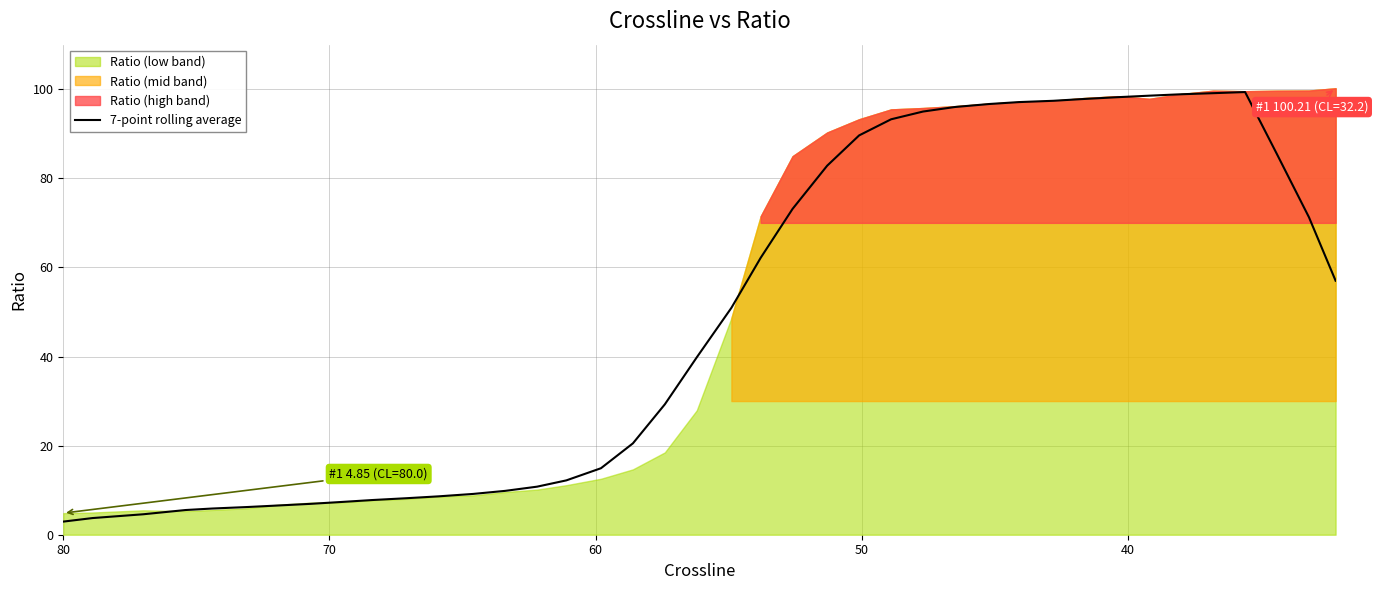

How many data points are less than 50?

20